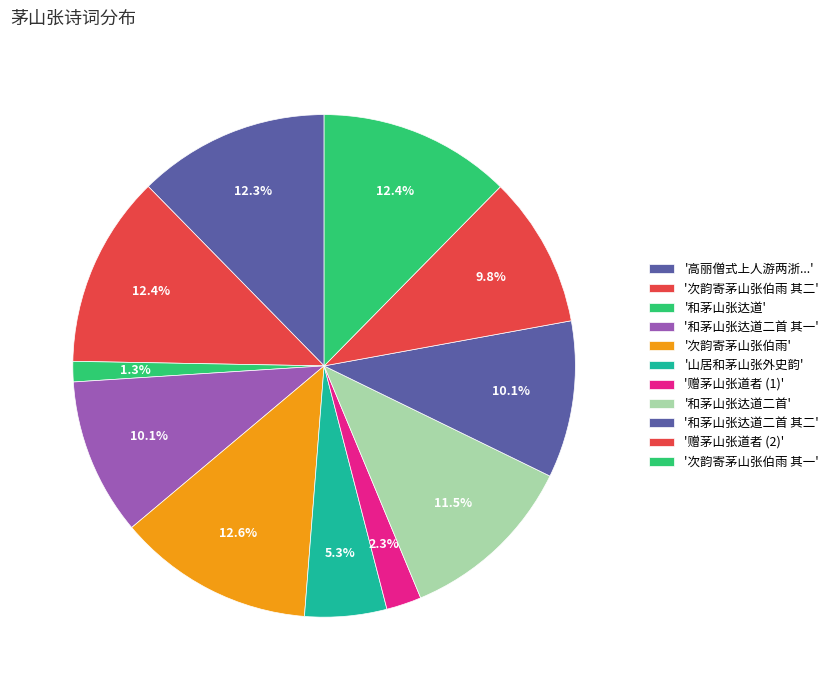

Count the number of slices in the pie.

11